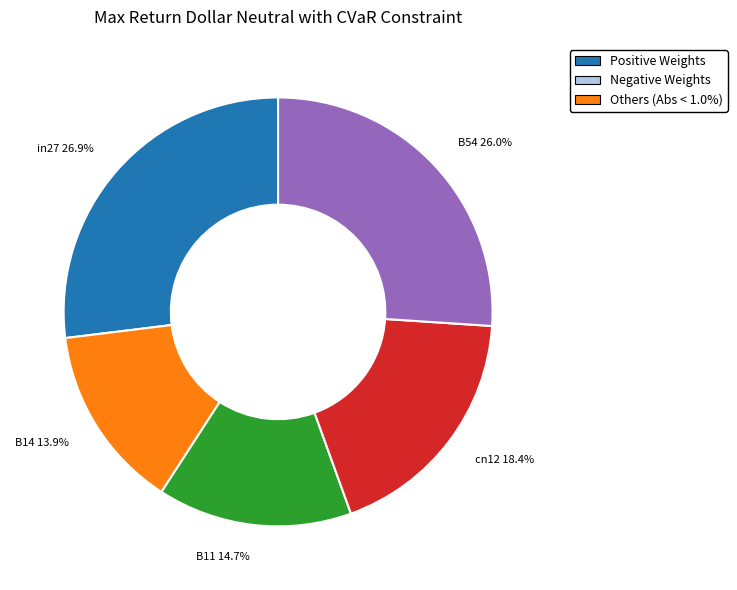

Count the number of slices in the pie.

5